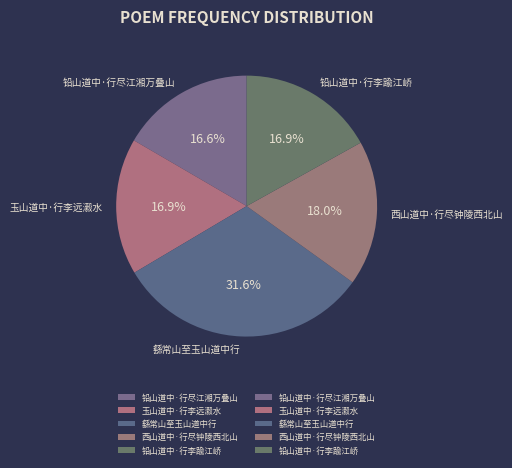

Count the number of slices in the pie.

5